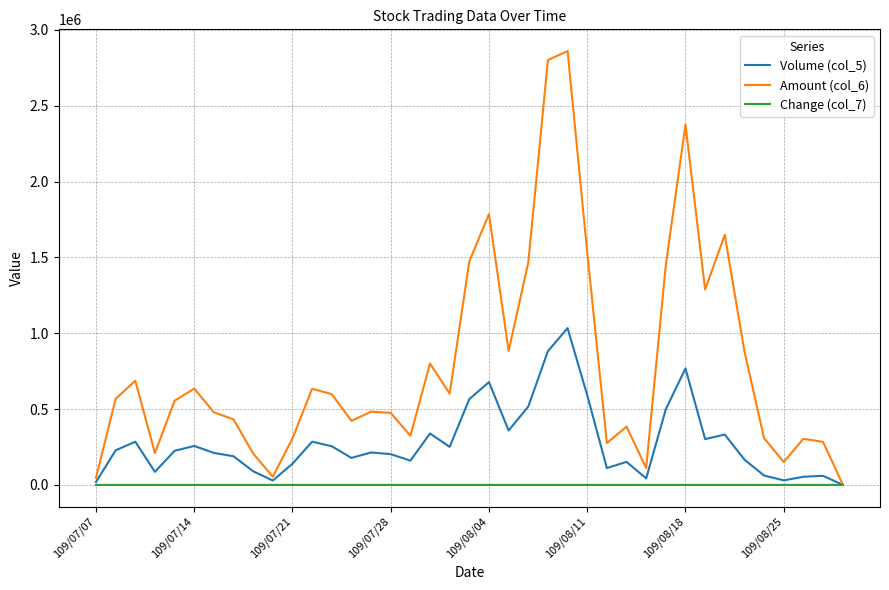

Which series has the widest spread of values?

Amount (col_6)